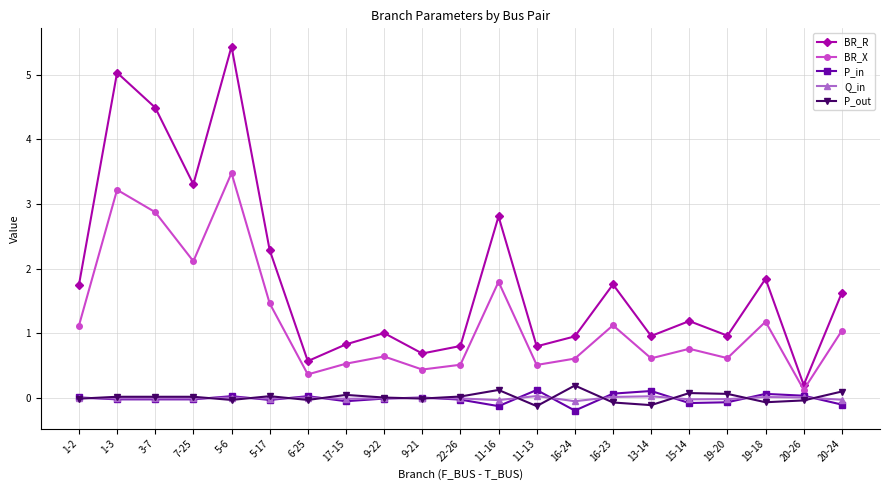

Which series changed the most between 1-3 and 3-7?

BR_R